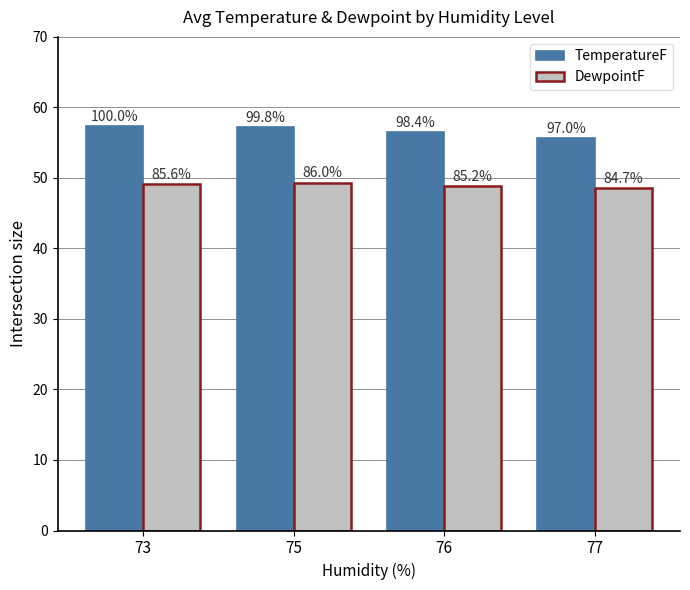

What are all the series names shown in the legend?

TemperatureF, DewpointF